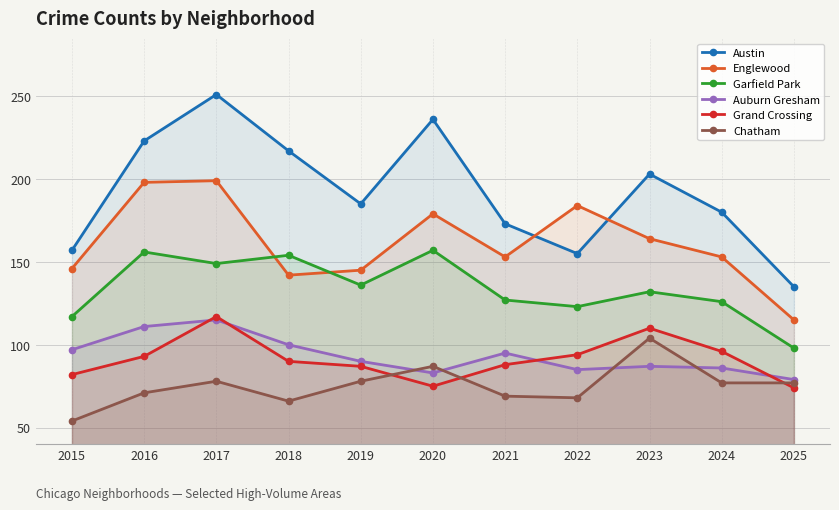

True or false: Auburn Gresham and Garfield Park cross at least once.

False